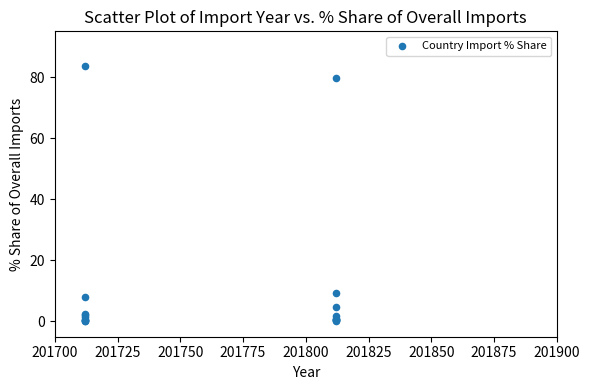

What Y value in the scatter plot is closest to 41?

9.2